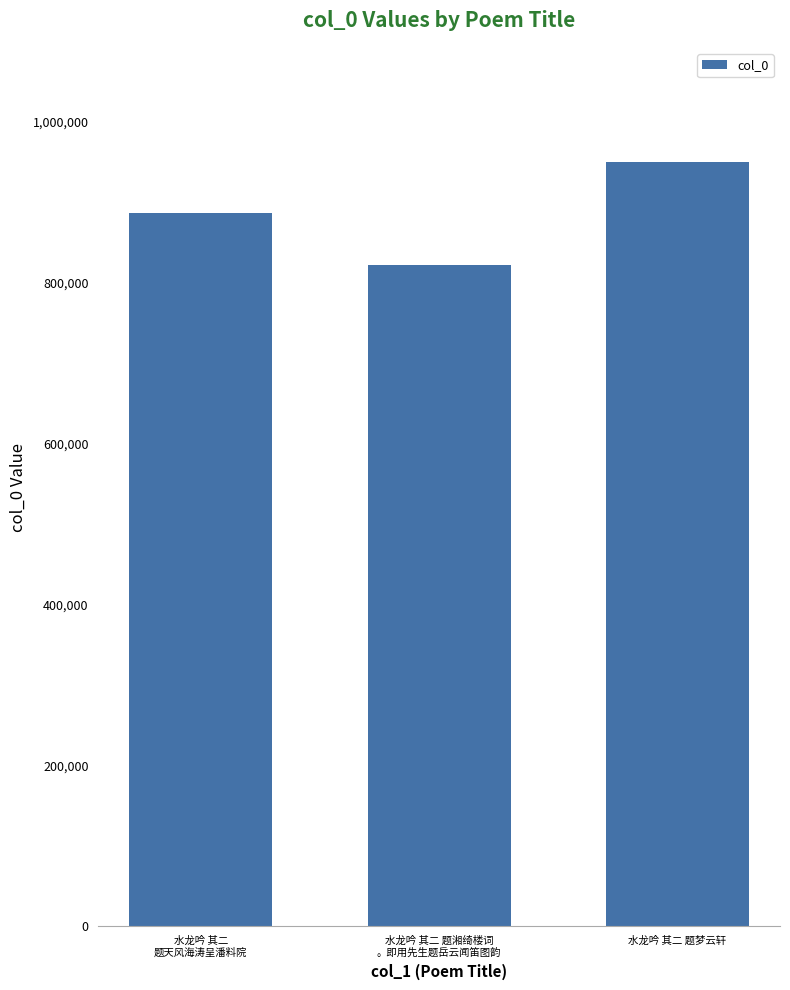

What is the change in value from 水龙吟 其二 题湘绮楼词
。即用先生题岳云闻笛图韵 to 水龙吟 其二 题梦云轩?

+127212